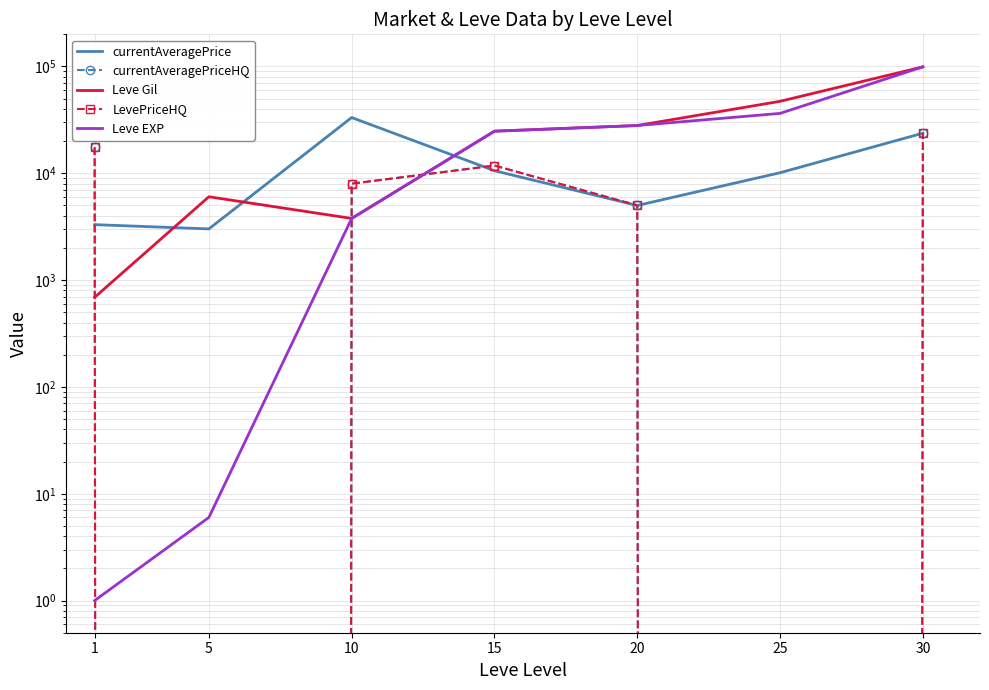

Reading left to right, extract all data points from this chart.

currentAveragePrice: 3307.0	3015.0	33261.9	10578.0	4998.5	10126.0	23750.0
currentAveragePriceHQ: 17497.2	0.0	8000.0	11816.4	4999.0	0.0	23750.0
Leve Gil: 690.0	6030.0	3780.0	24790.0	28010.0	47200.0	99220.0
LevePriceHQ: 17497.2	0.0	8000.0	11816.4	4999.0	0.0	23750.0
Leve EXP: 1.0	6.0	3780.0	24790.0	28010.0	36390.0	99220.0